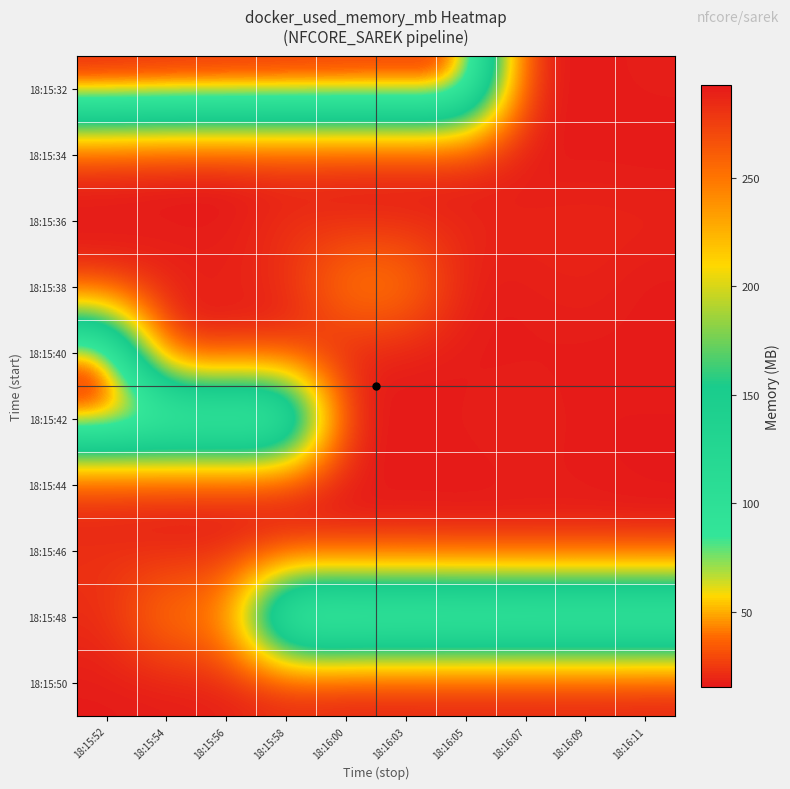

At how many categories does at least one series exceed 27?

10